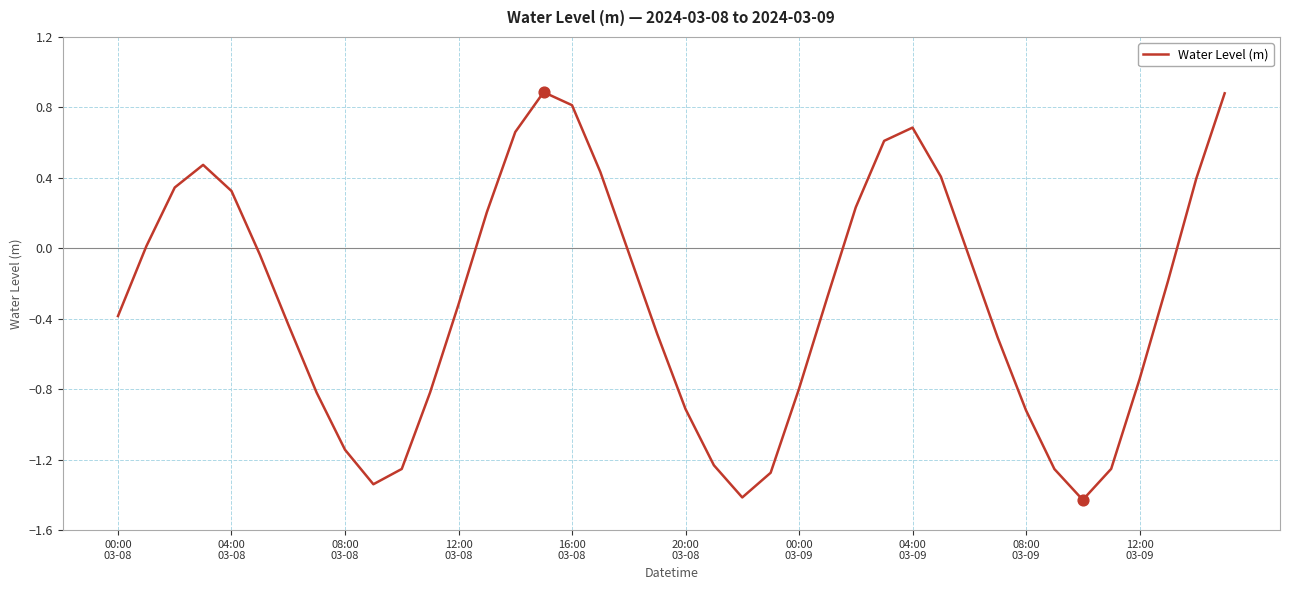

What is the difference between the maximum and minimum values?

2.3